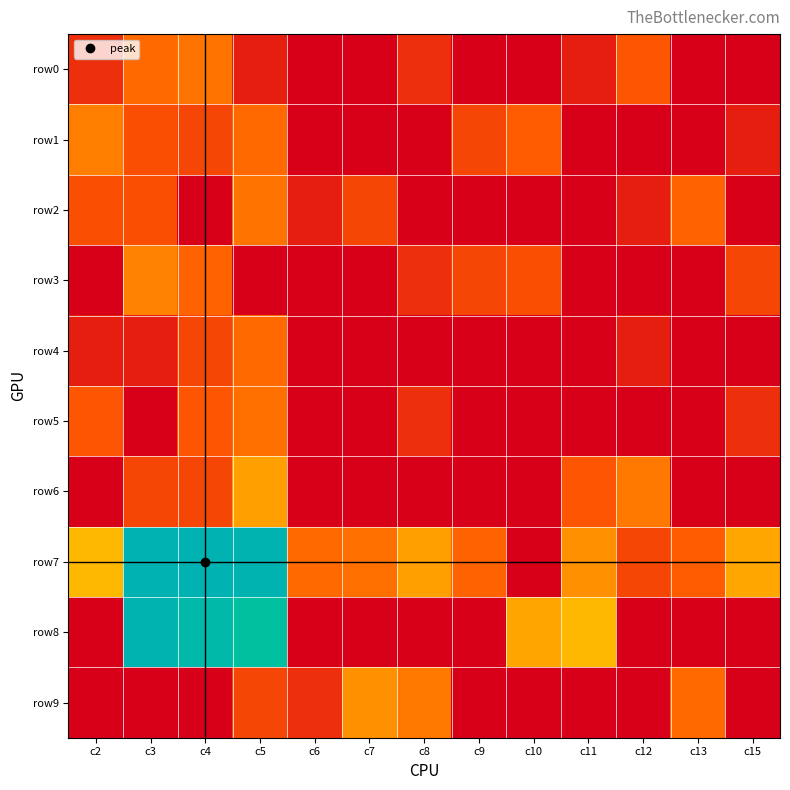

What is the total value across all series at c9?

5.4